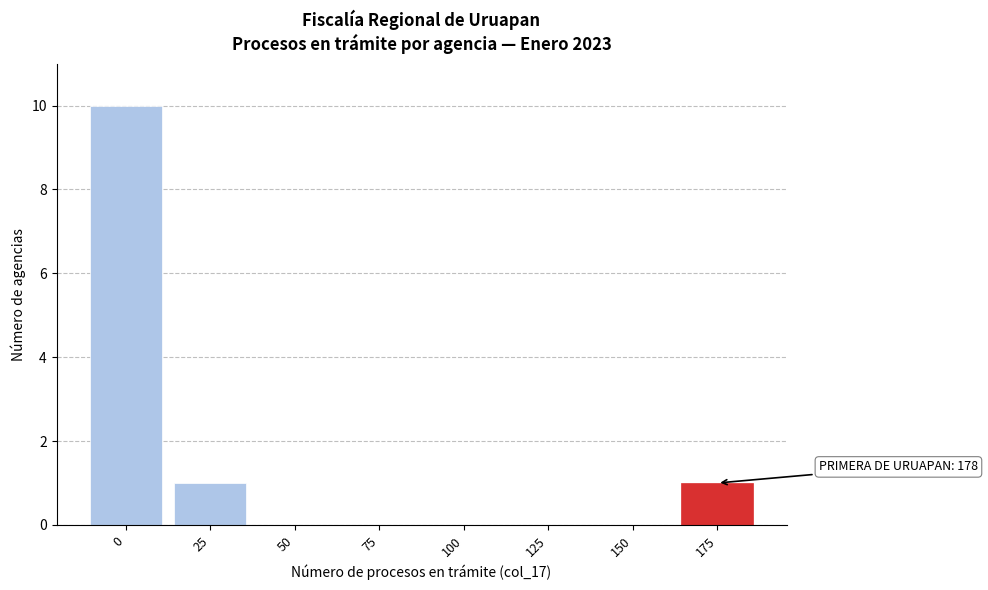

Reading left to right, what are all the values shown in this chart?

0=10	25=1	50=0	75=0	100=0	125=0	150=0	175=1